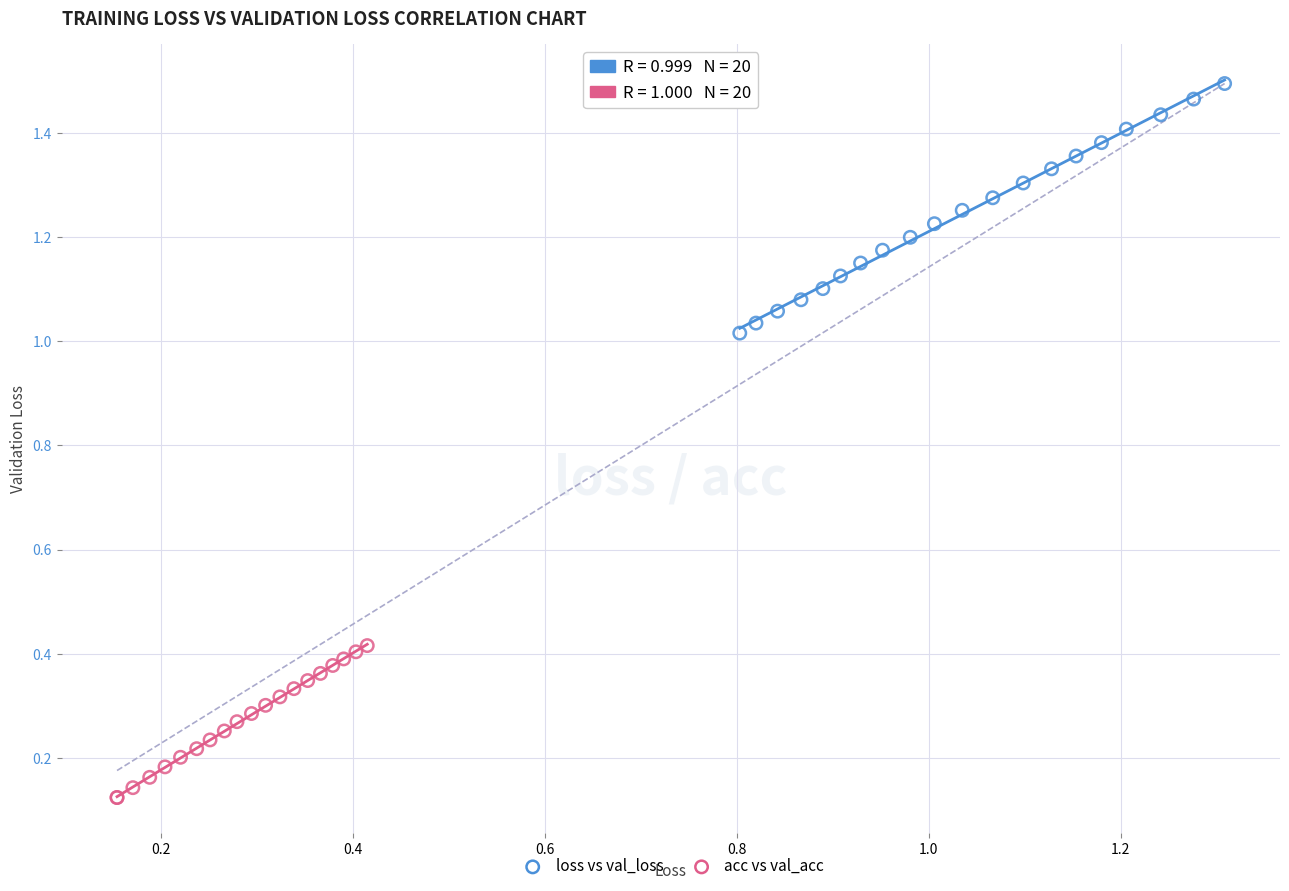

Which series contains the lowest Y value?

acc vs val_acc